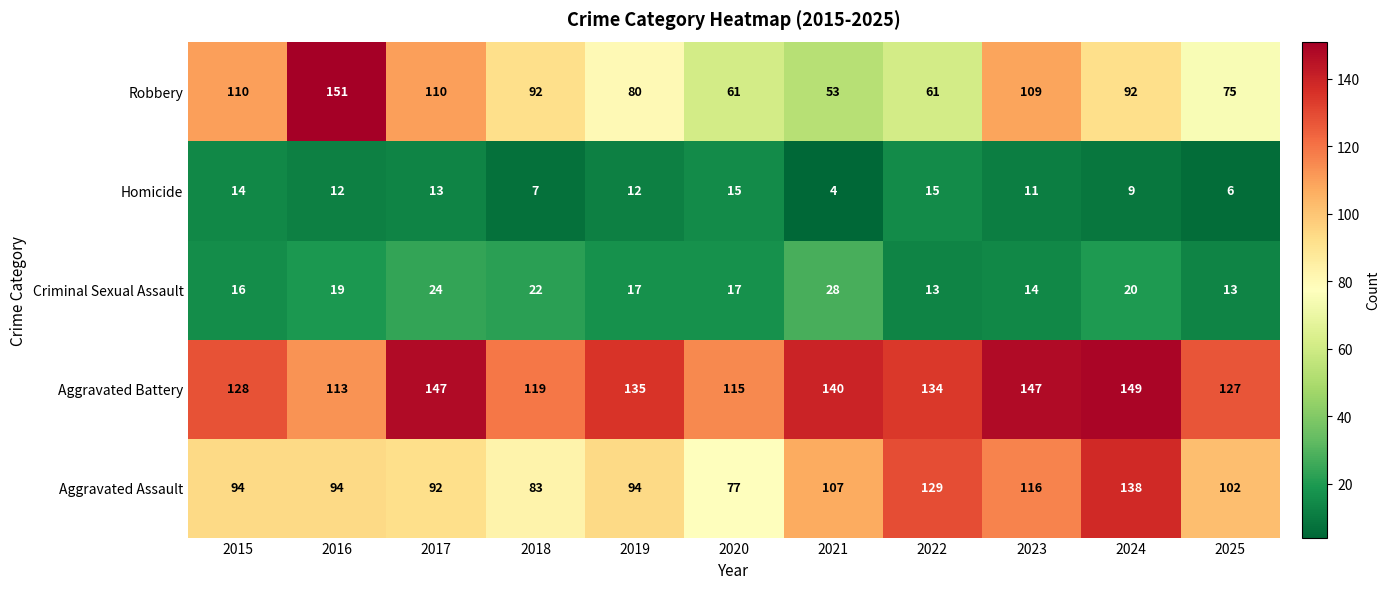

How many series are shown in this chart?

5